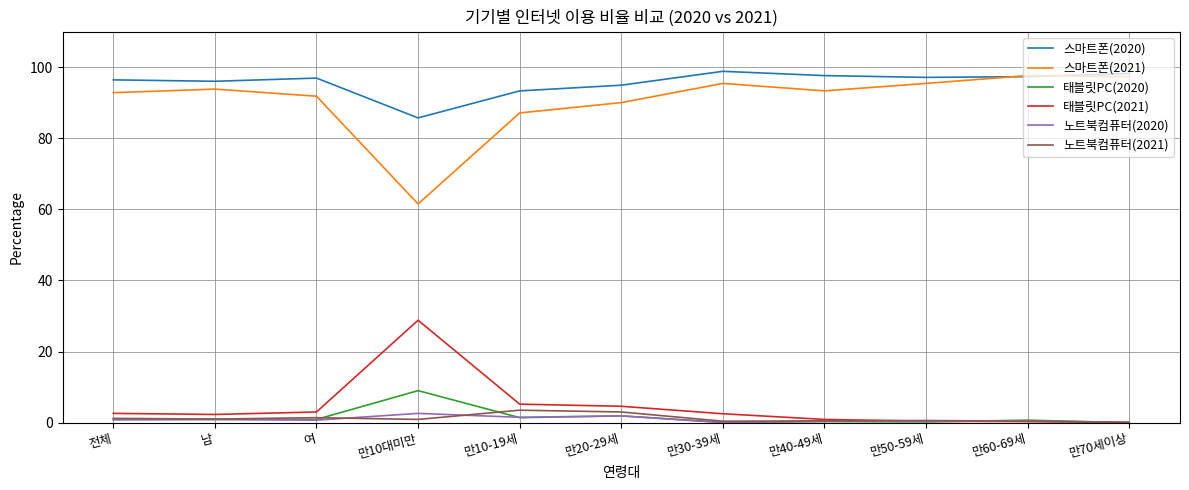

What is the spread (max minus min) of values at 만10-19세?

91.9